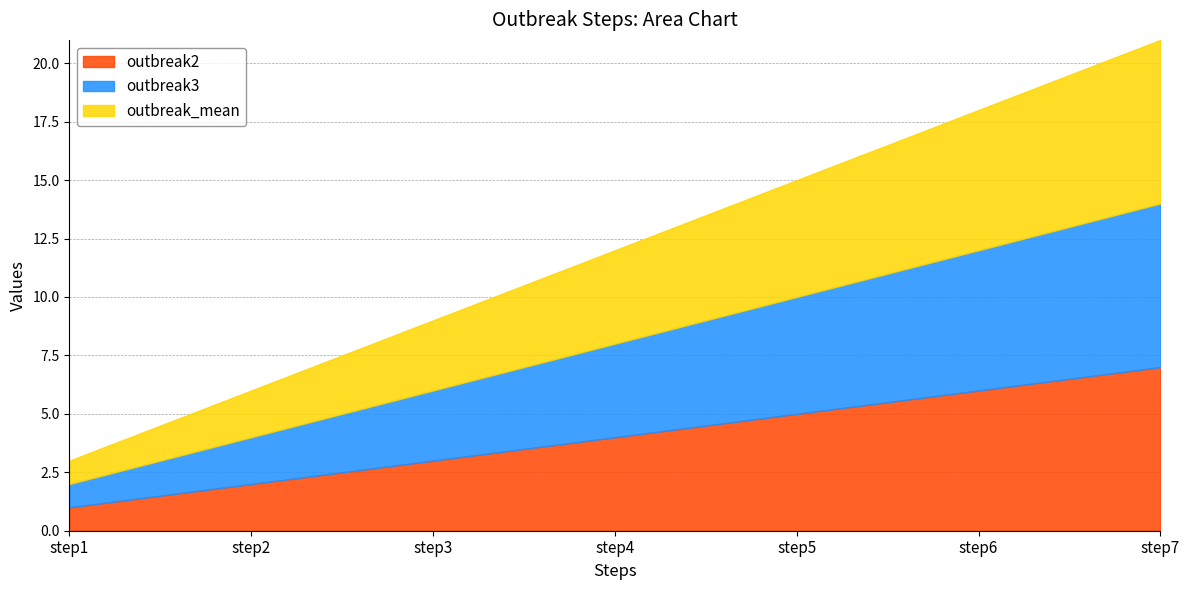

At which label does outbreak3 reach its minimum?

step1